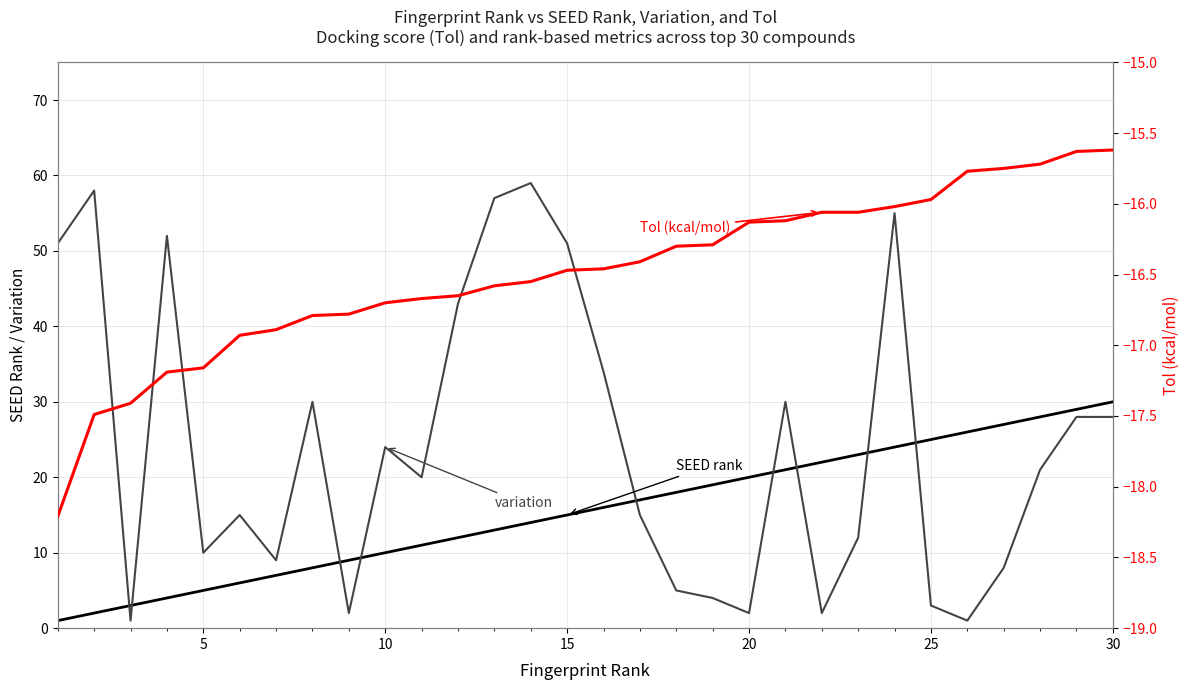

True or false: variation has more than 0 interior local peaks.

True